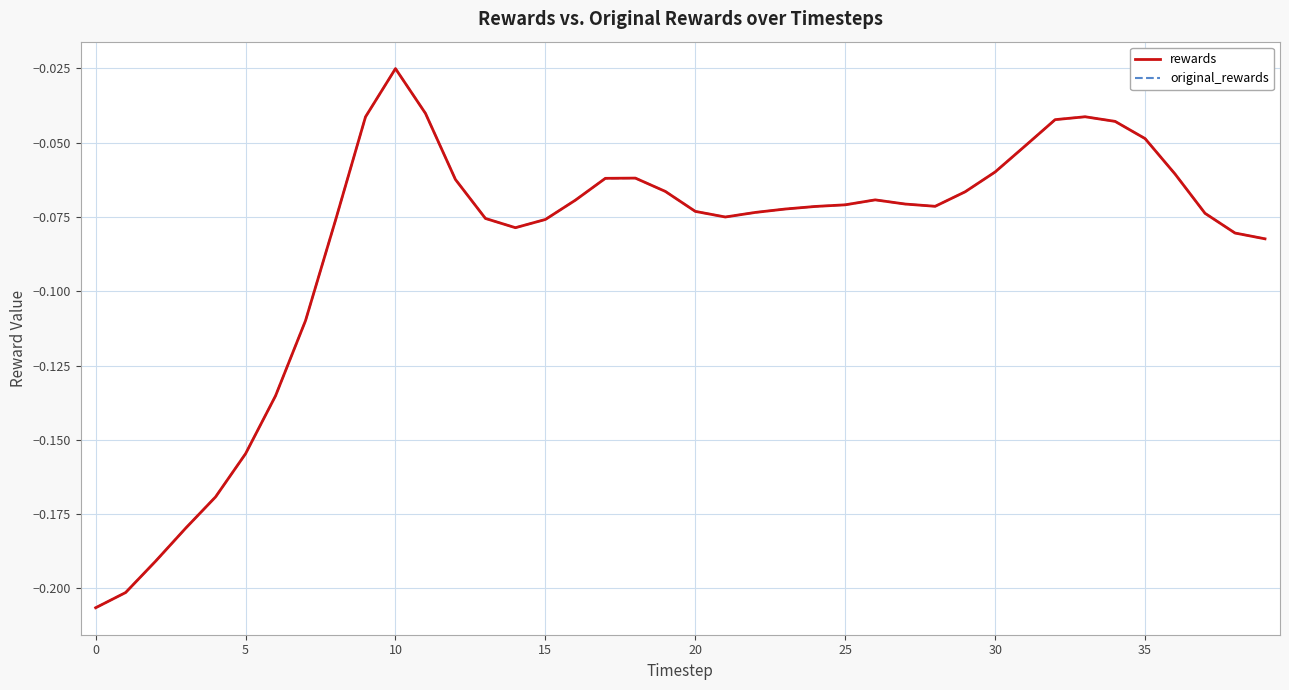

Does the chart display data point markers on the line(s)?

No